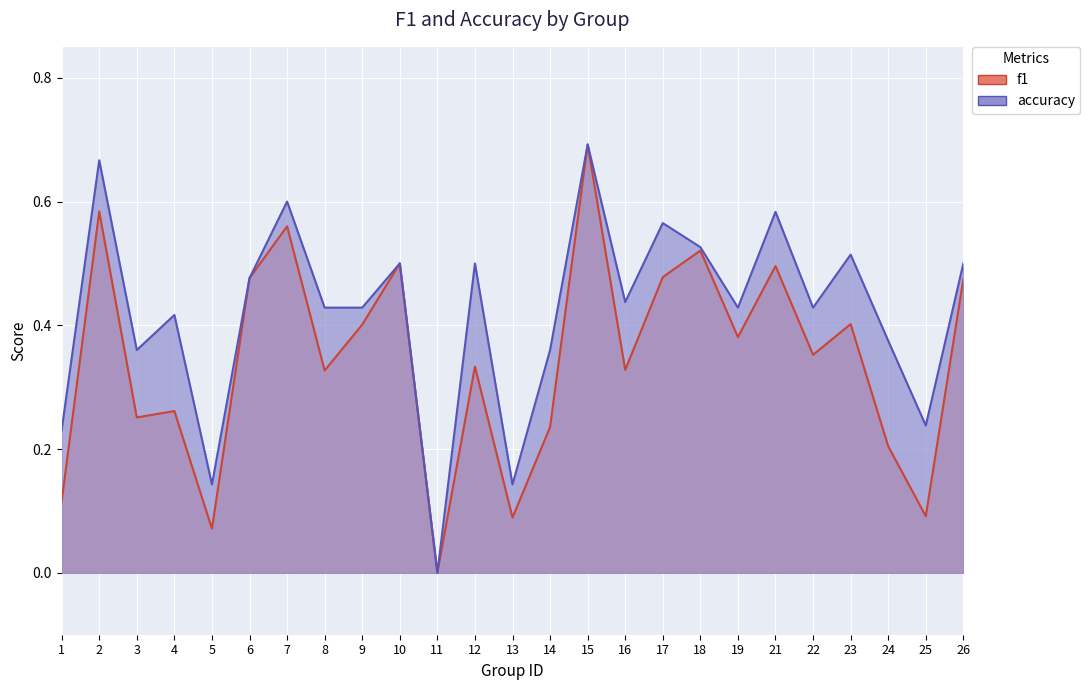

What is the sum of the f1 values at 21 and 25?

0.6